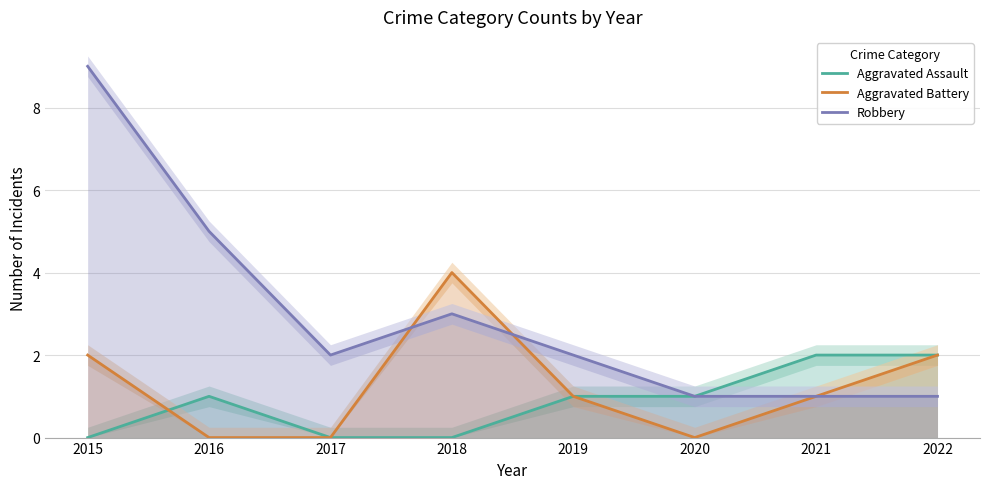

At how many categories does at least one series exceed 7?

1